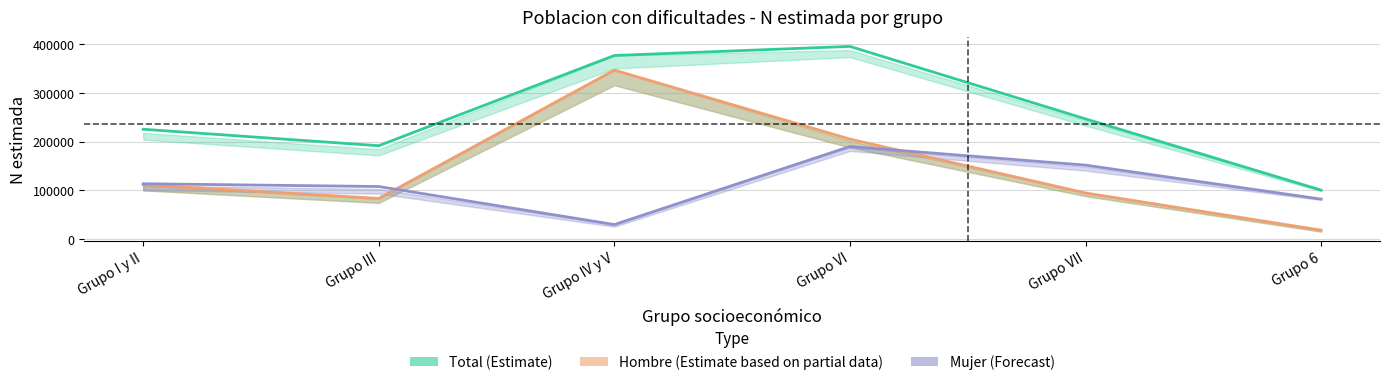

What is the difference between the Mujer (Forecast) values at Grupo VII and Grupo III?

43872